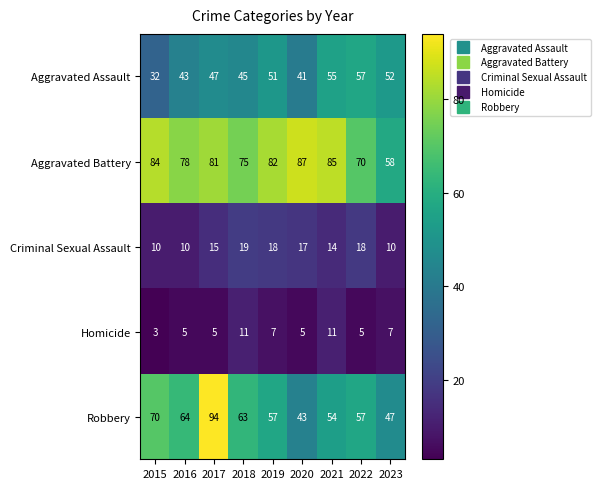

What is the sum of the Robbery values at 2018 and 2017?

157